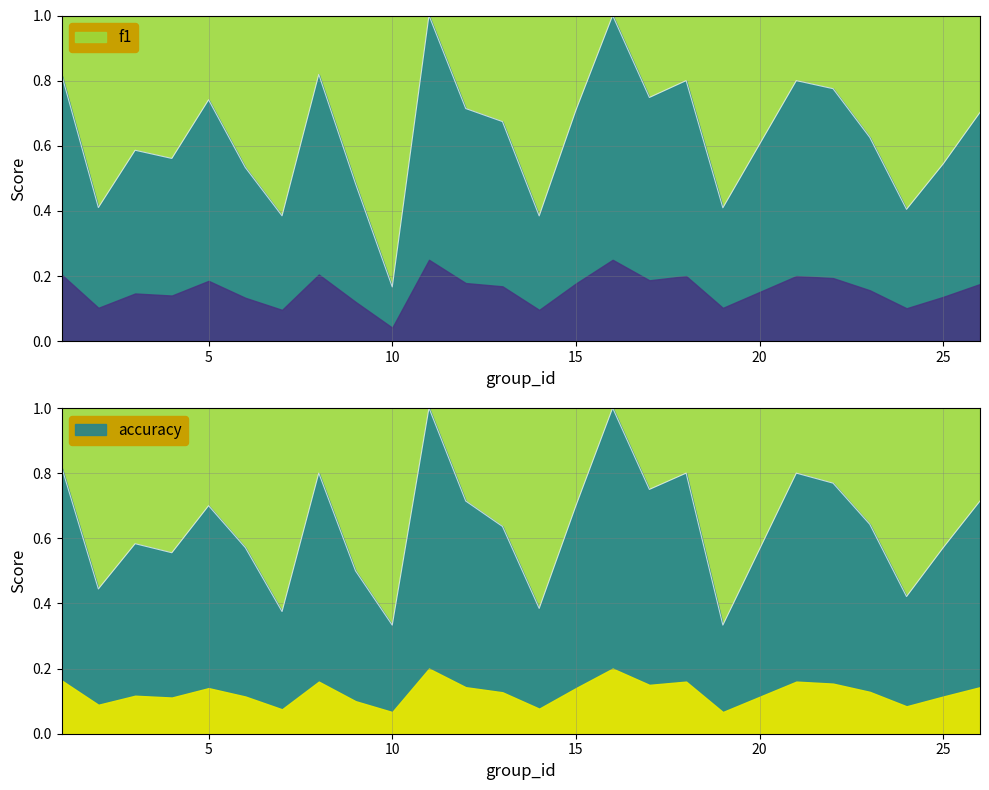

At which label is accuracy closest to 0?

10